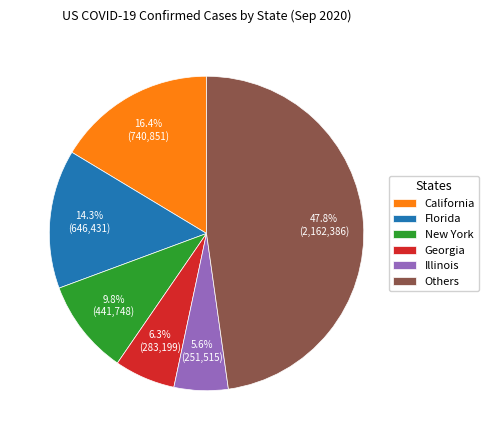

What percentage is NOT represented by New York?

90.2%